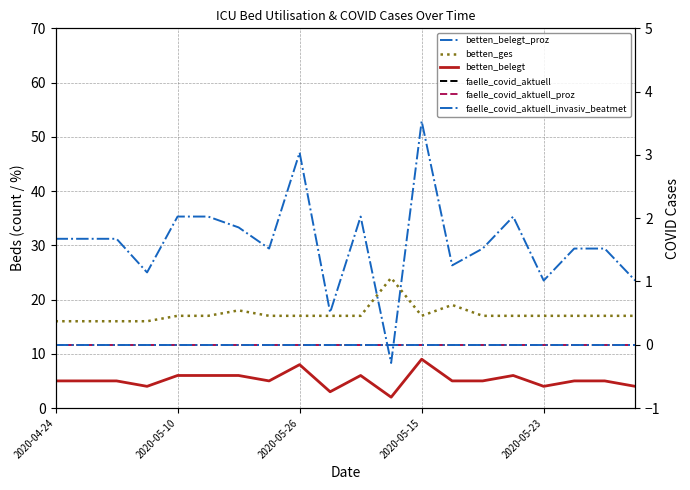

Is this an area chart (filled region under the line)?

No